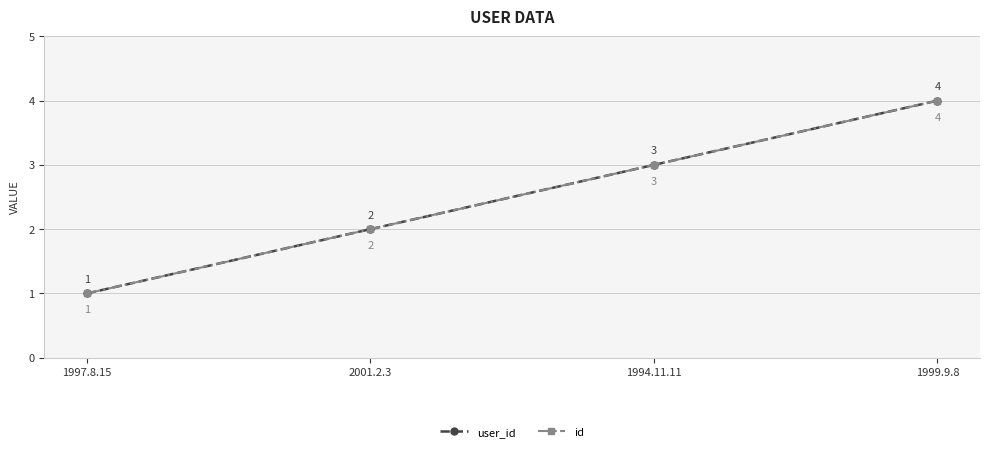

Count the user_id values in the range 2 to 4.

3